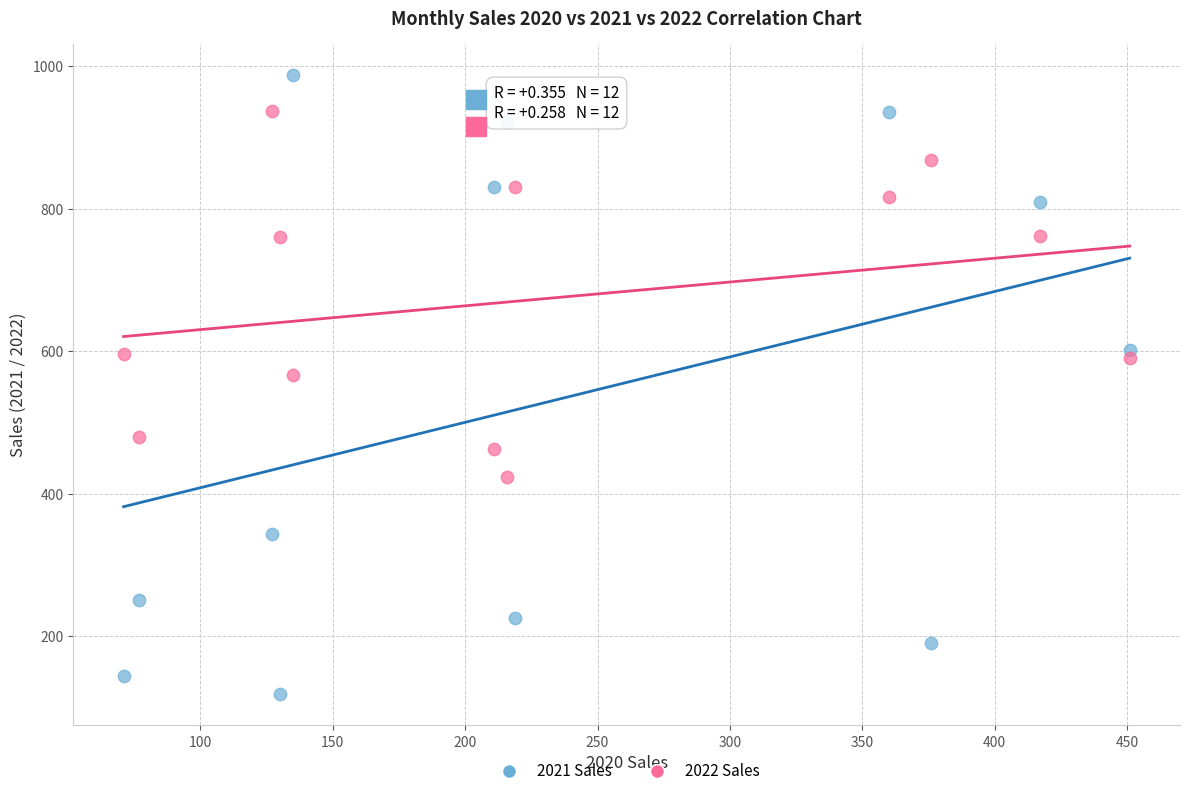

What are all the series names shown in the legend?

2021 Sales, 2022 Sales